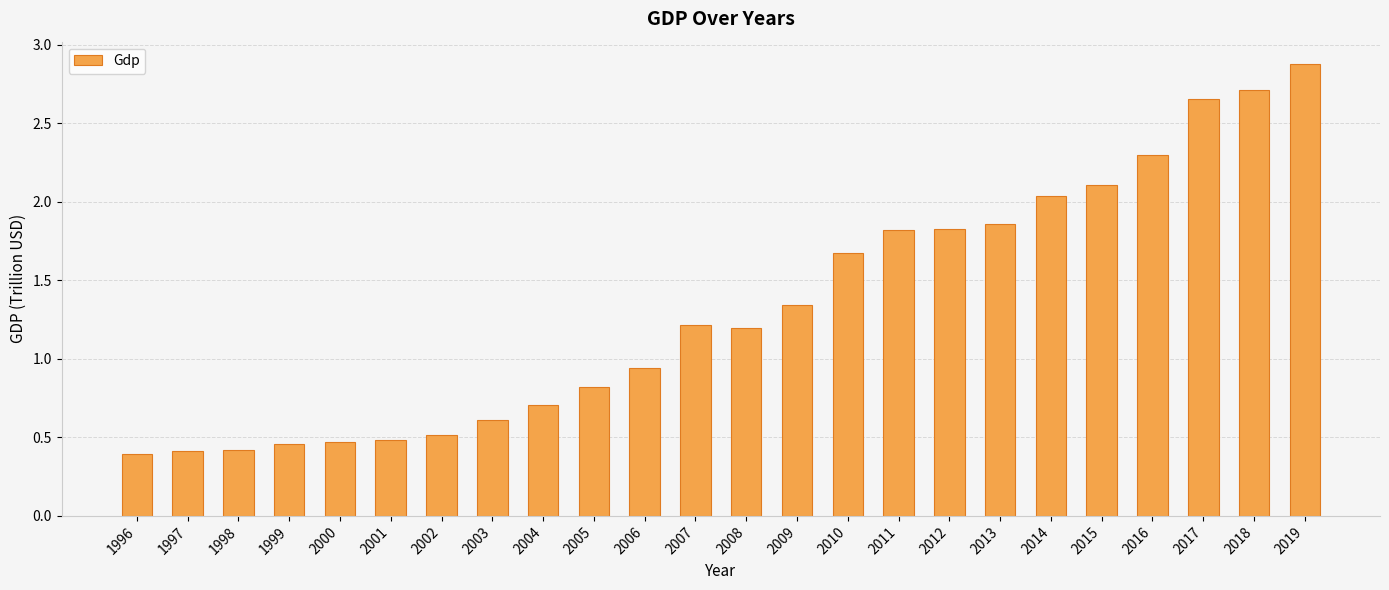

What is the greatest value displayed?

2.9